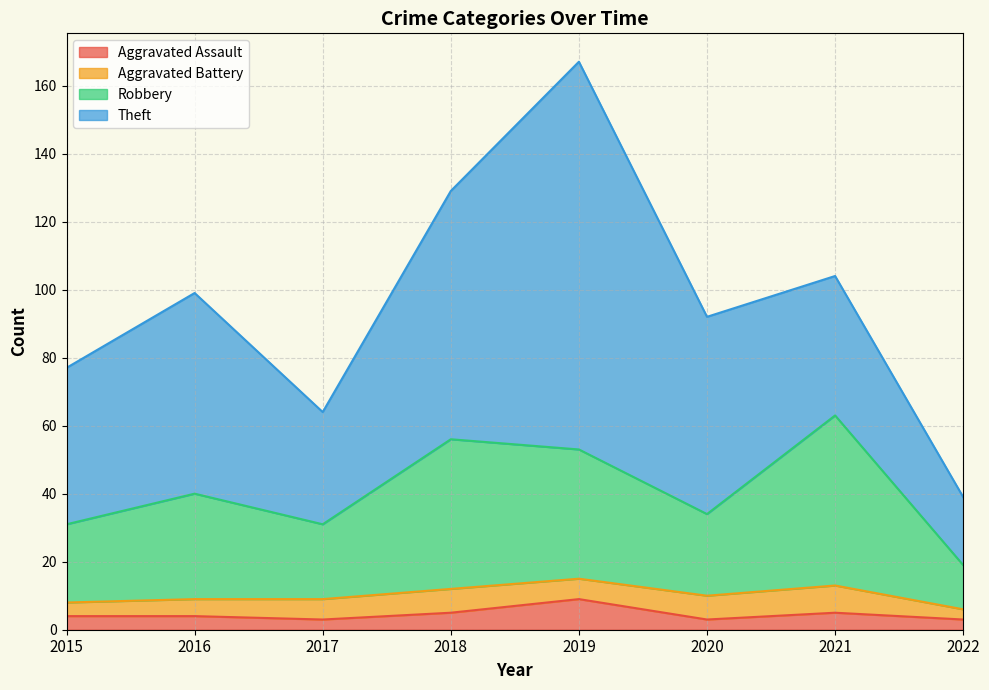

Which category has the highest value in the Aggravated Assault series?

2019